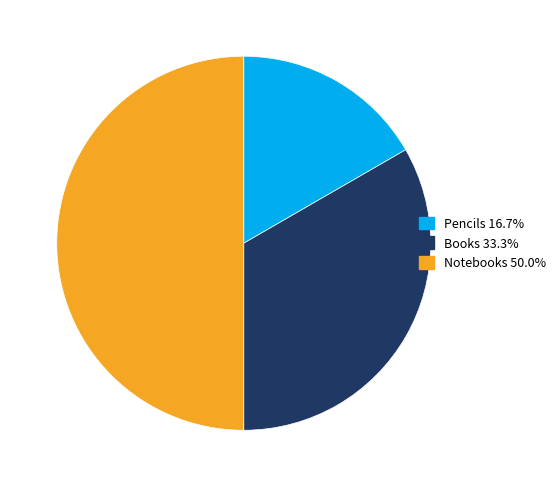

What is the ratio of the value at Notebooks to the value at Books?

1.5